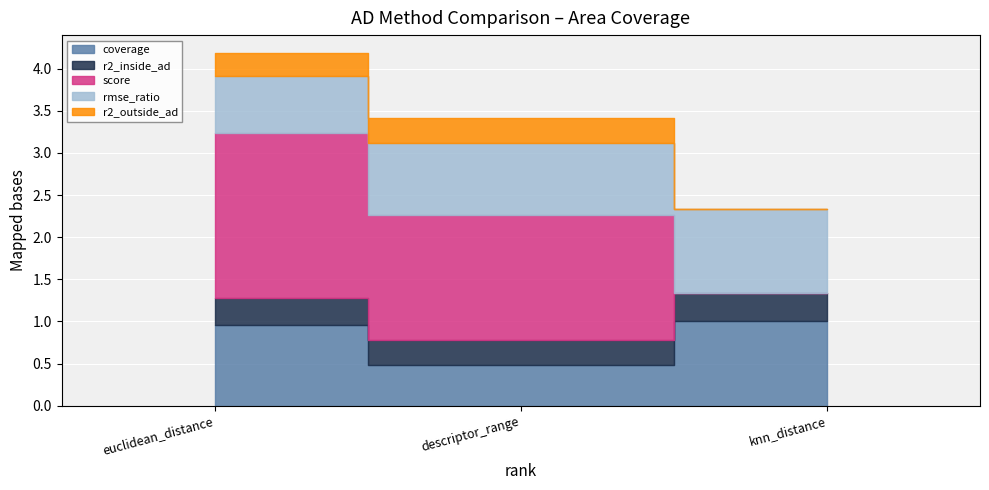

What position from the left is descriptor_range?

2